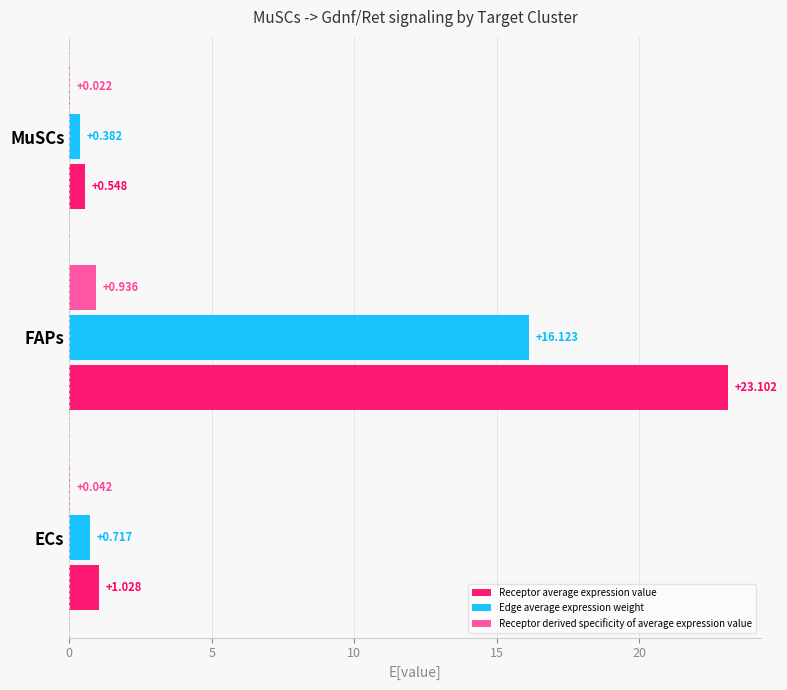

Which series has the largest total across all categories?

Receptor average expression value